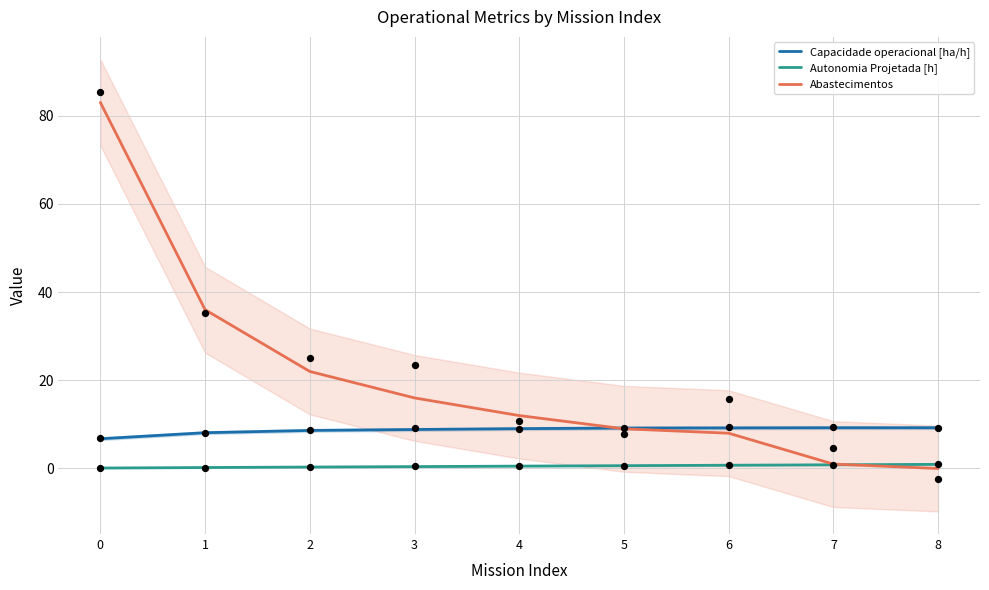

At how many categories does at least one series exceed 73?

1